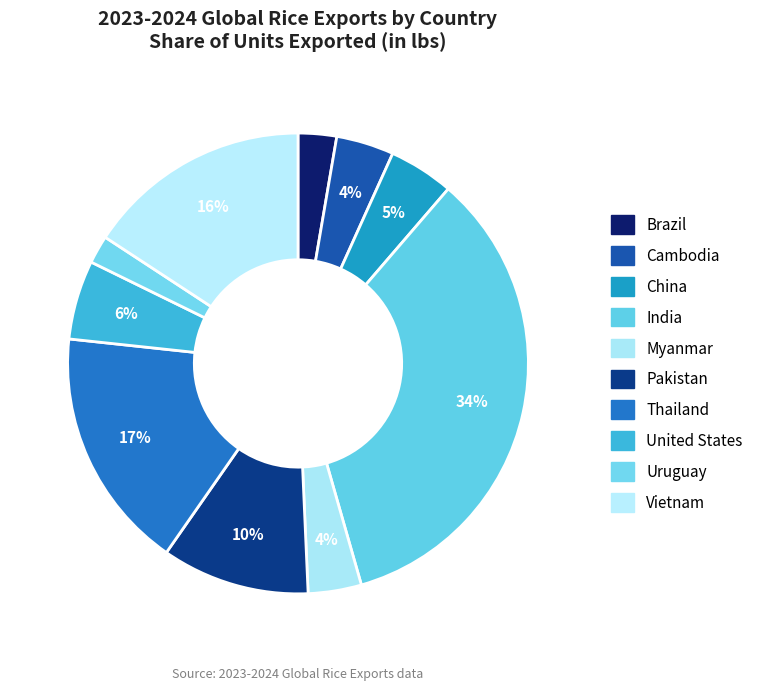

What percentage is the Vietnam slice, to the nearest percent?

16%